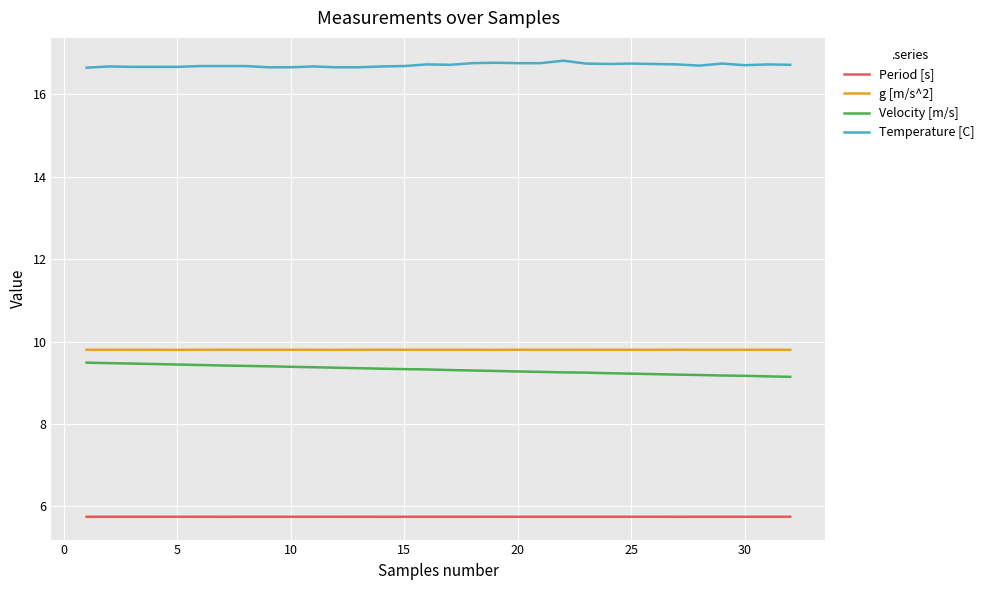

What is the lowest value of the g [m/s^2] series?

9.8